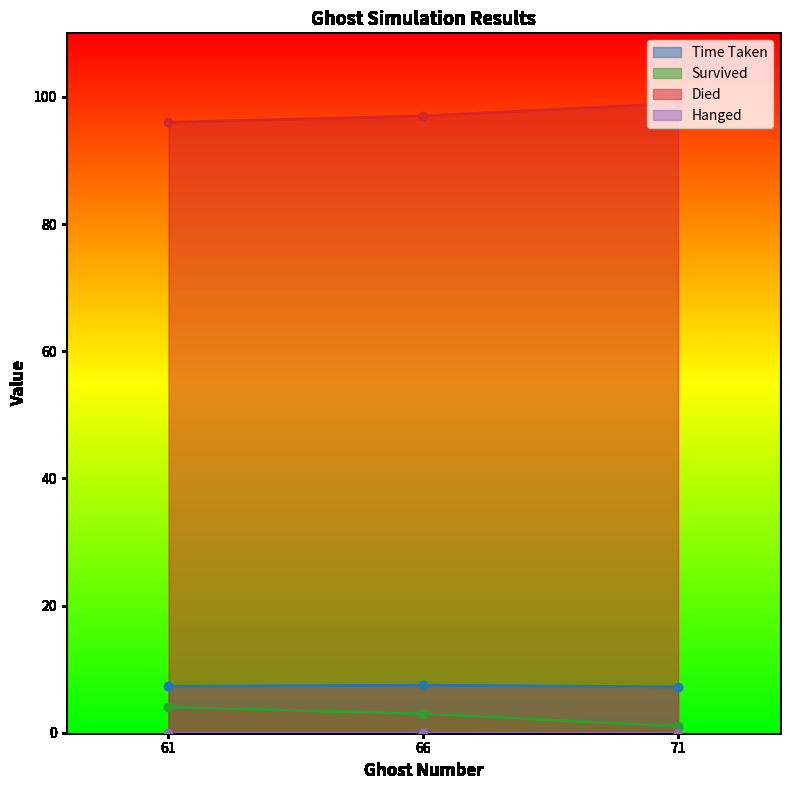

True or false: Died has a value of 157.5 at 61.

False